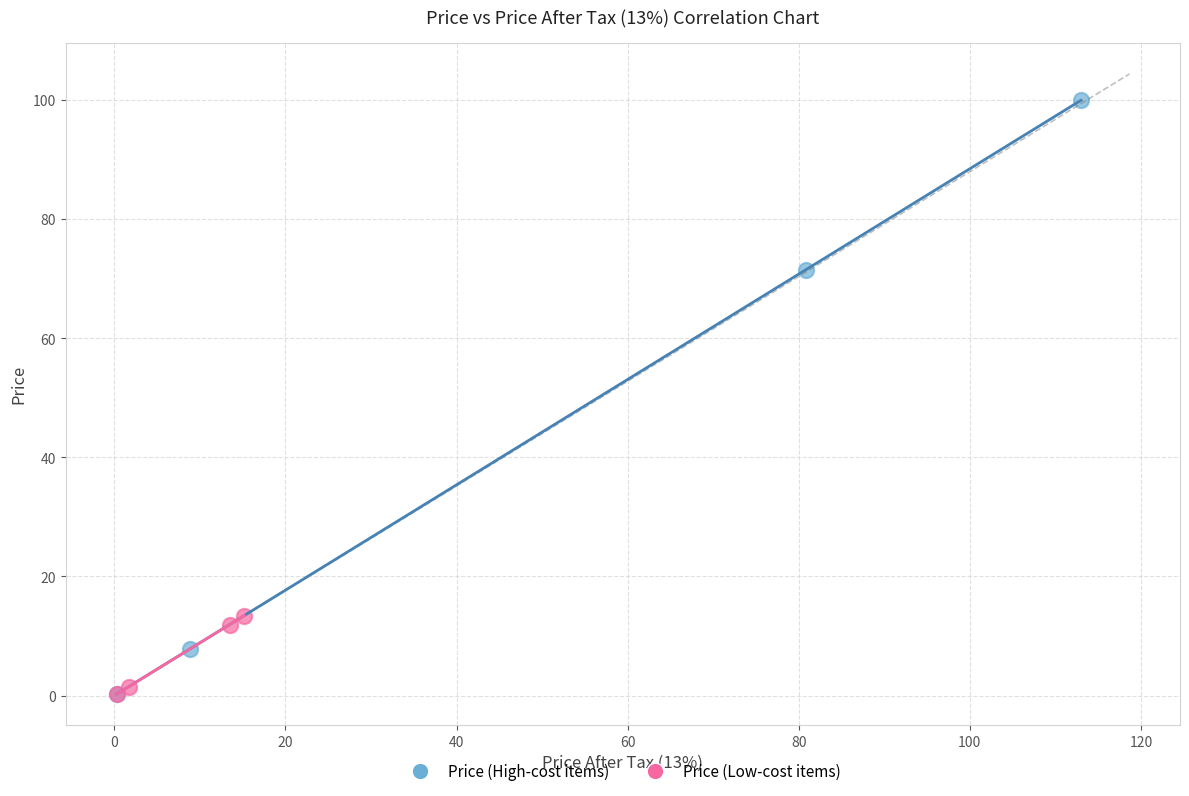

Which series has the widest spread of Y values?

Price (High-cost items)